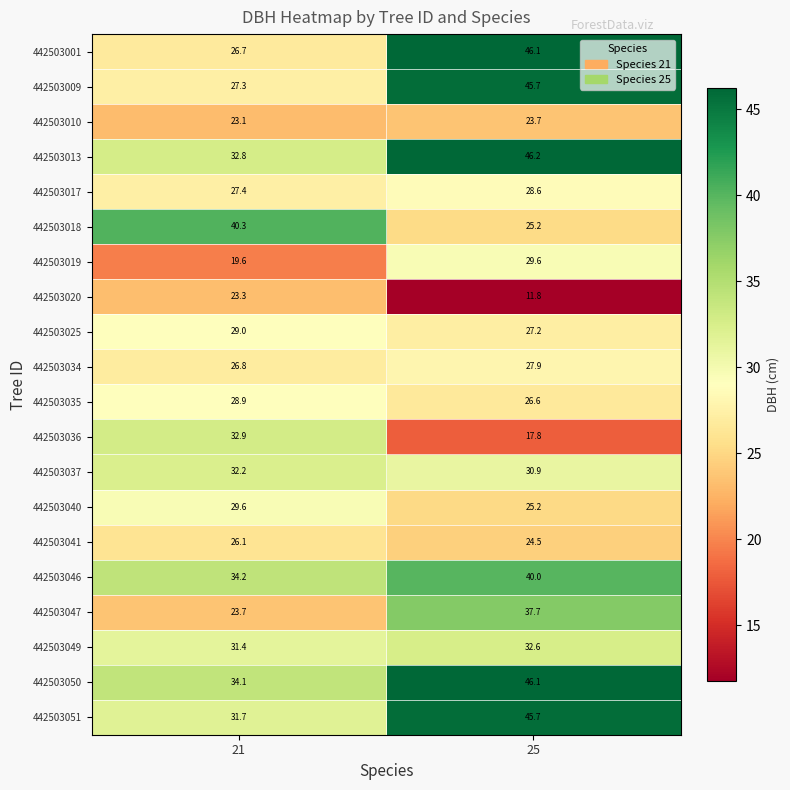

Rank the series at 21 from highest to lowest value.

442503018, 442503046, 442503050, 442503036, 442503013, 442503037, 442503051, 442503049, 442503040, 442503025, 442503035, 442503017, 442503009, 442503034, 442503001, 442503041, 442503047, 442503020, 442503010, 442503019